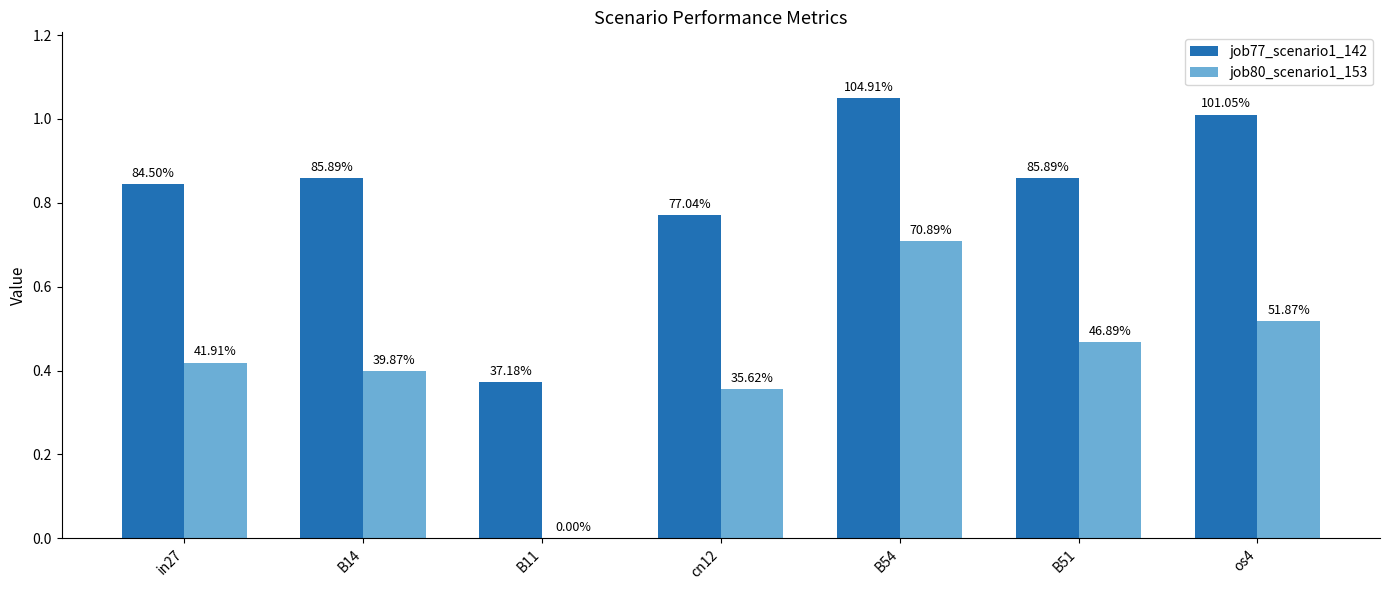

Are the bars horizontal?

No